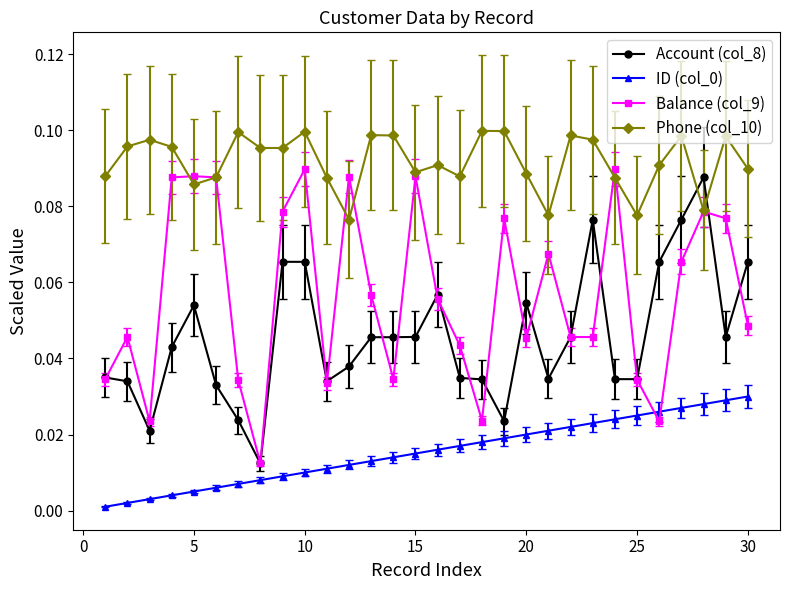

True or false: Account (col_8) and ID (col_0) cross at least once.

False